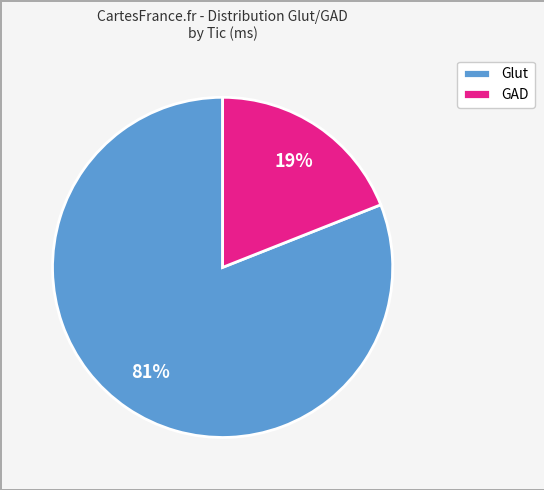

Does any single category account for the majority?

Yes